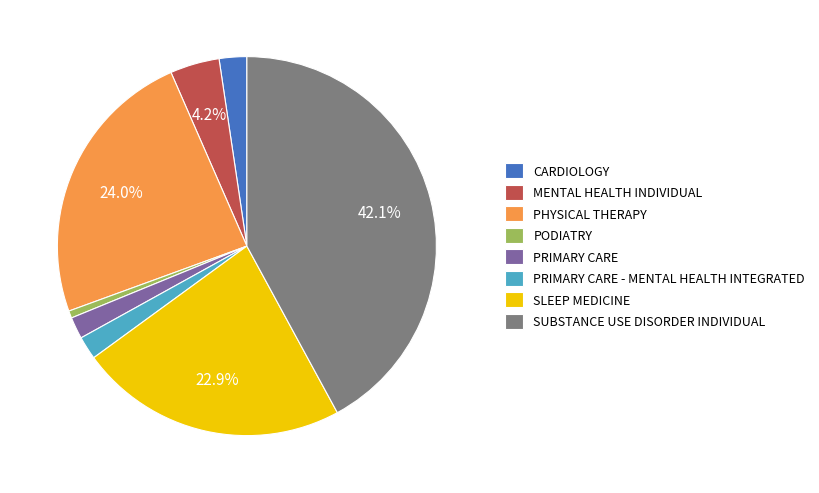

To the nearest percent, what portion does PODIATRY represent?

1%